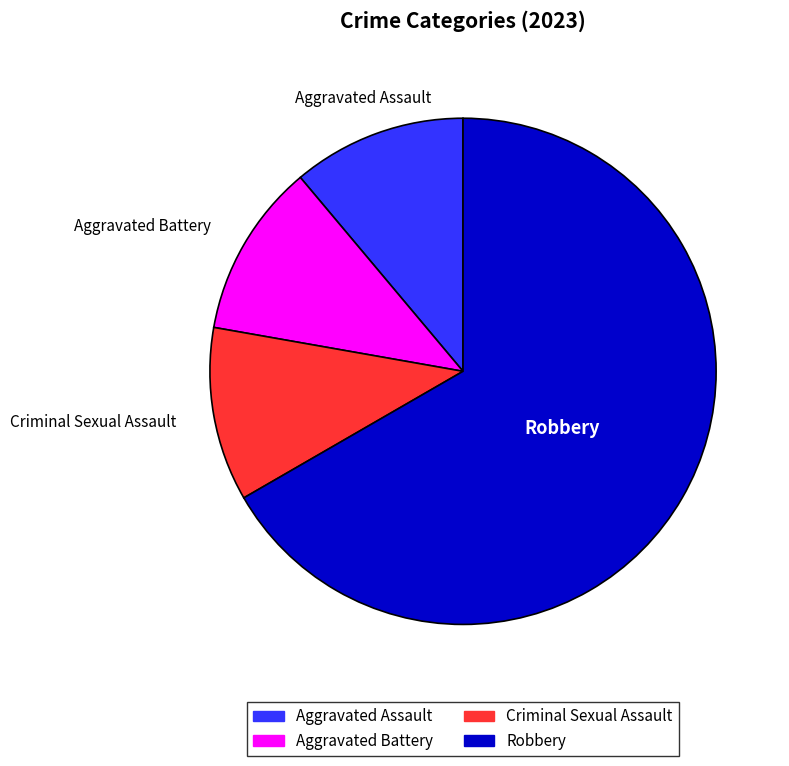

Do Robbery and Aggravated Assault together represent more than half of the pie?

Yes